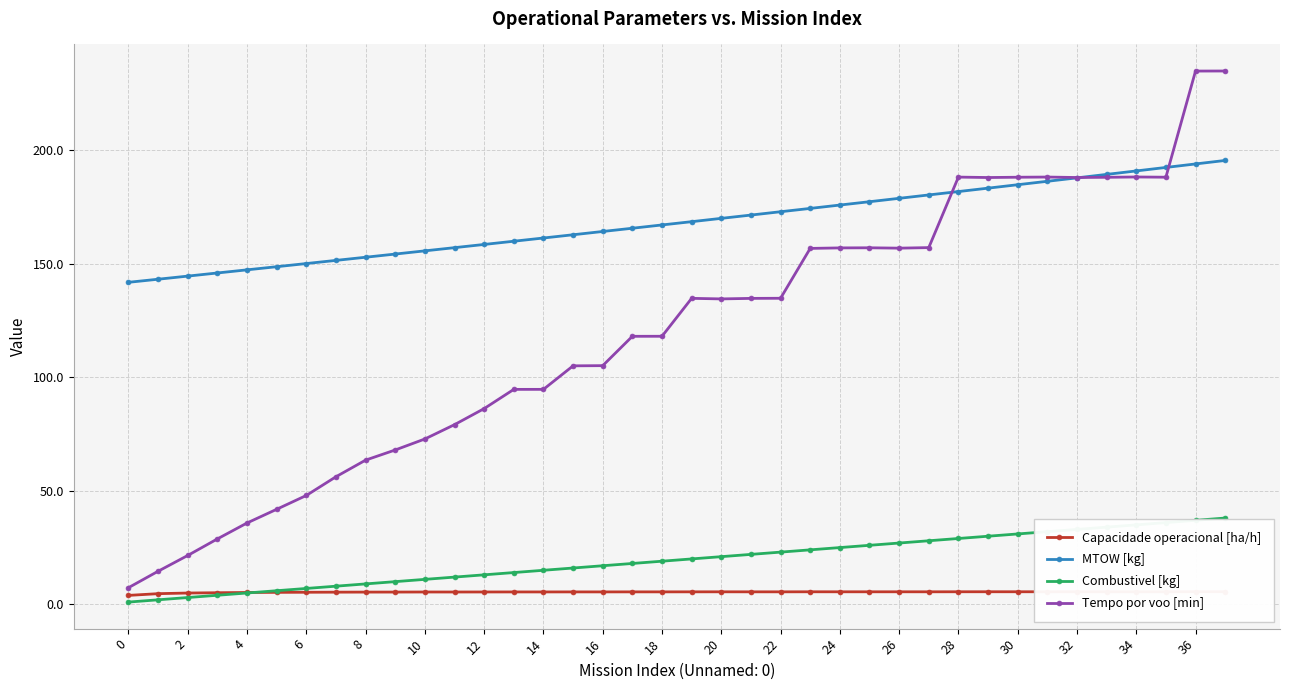

True or false: Capacidade operacional [ha/h] and MTOW [kg] cross at least once.

False